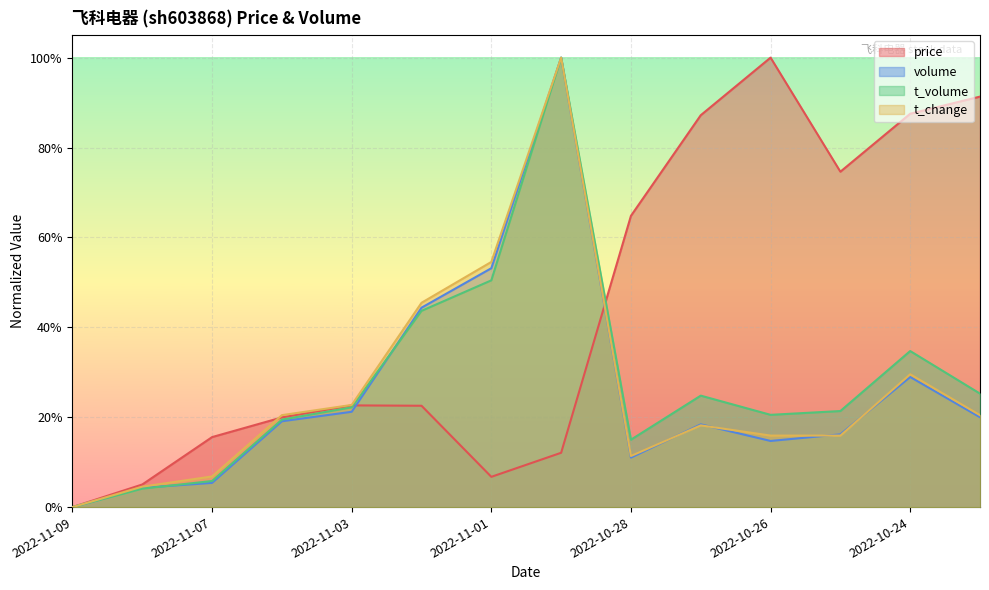

What value does the t_volume series have at 2022-10-26?

0.2